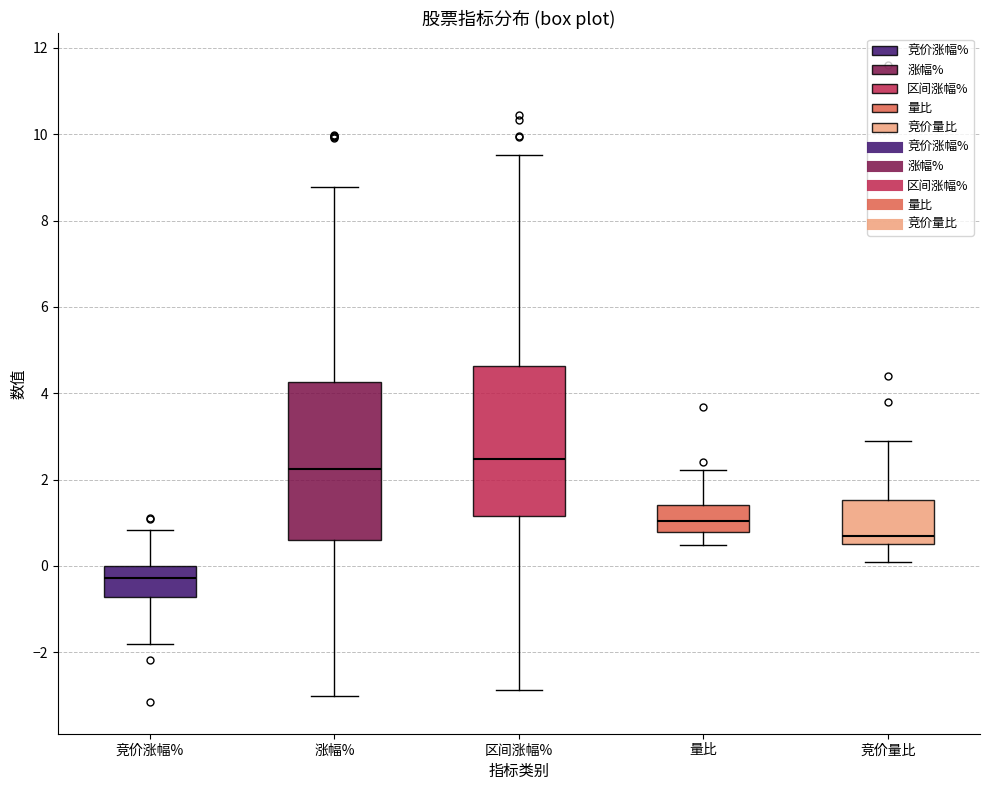

Which box's median line is the lowest?

竞价涨幅%